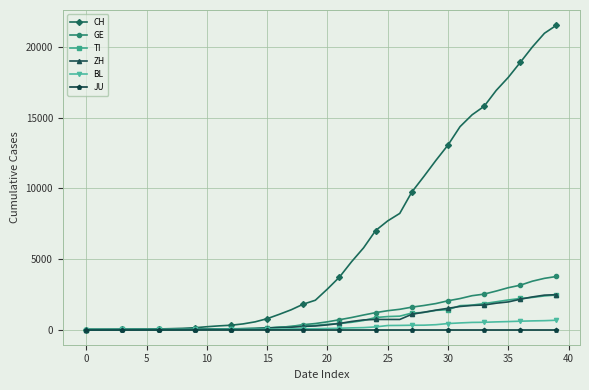

Which series has the widest spread of values?

CH